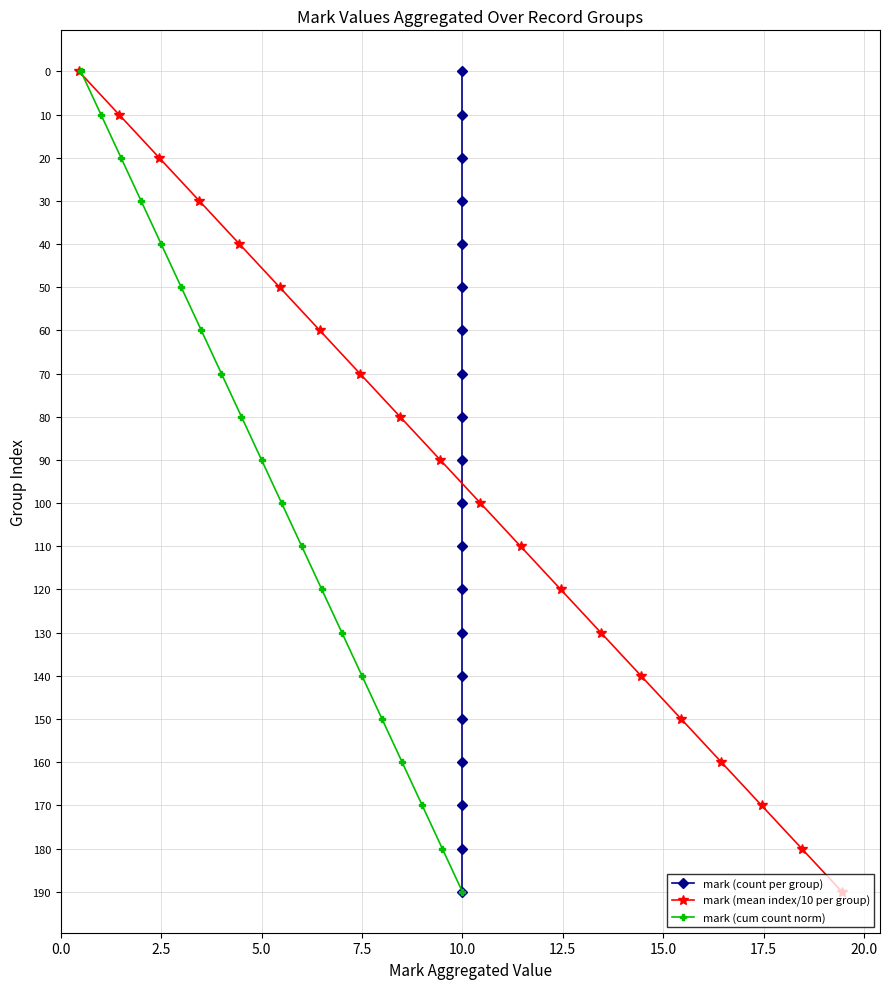

Is the value of mark (cum count norm) at 18 greater than the value of mark (mean index/10 per group) at 7.5?

Yes